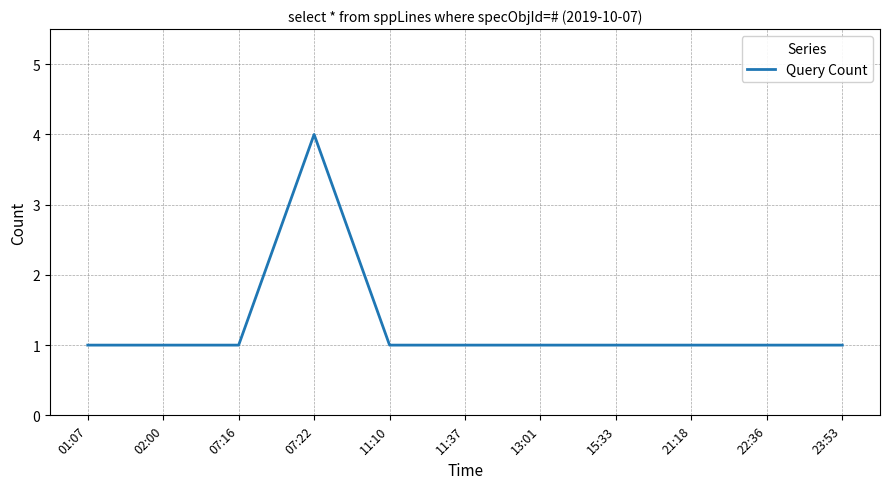

Reading left to right, extract all data points from this chart.

01:07=1	02:00=1	07:16=1	07:22=4	11:10=1	11:37=1	13:01=1	15:33=1	21:18=1	22:36=1	23:53=1